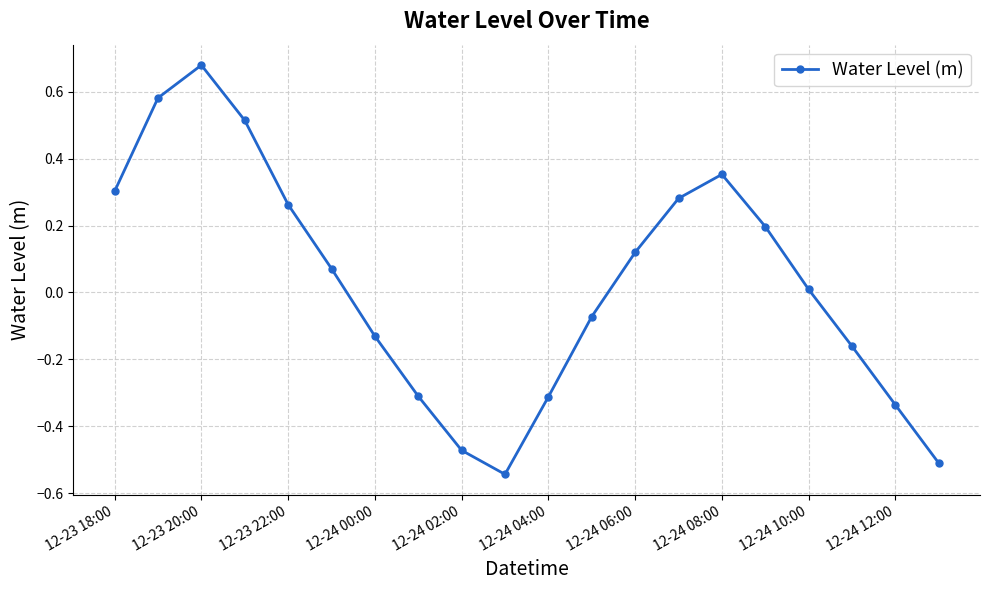

How many points are lower than both their immediate neighbors (excluding endpoints)?

1